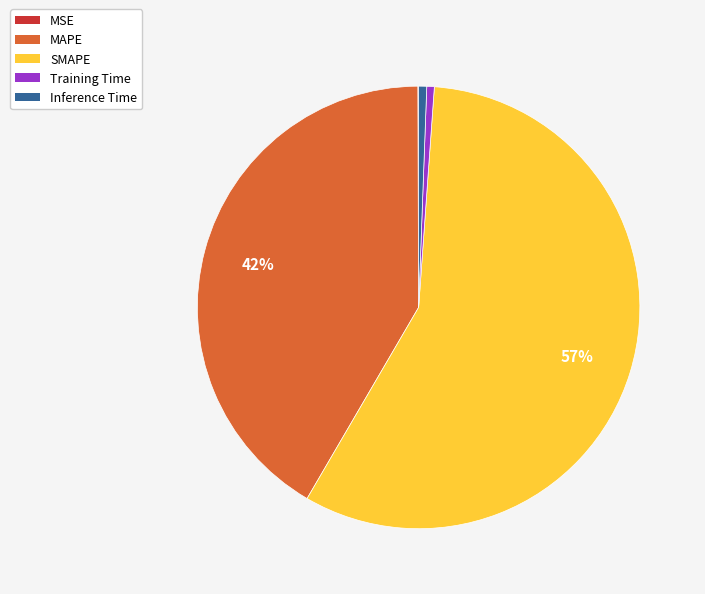

To the nearest percent, what percentage of the pie is Inference Time?

1%